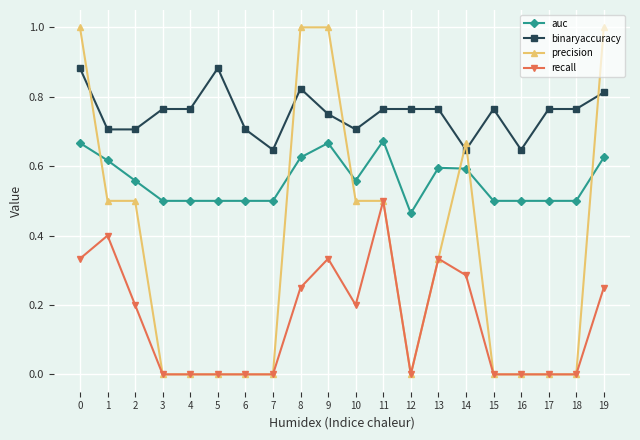

List the series in order of their peak value, highest first.

precision, binaryaccuracy, auc, recall